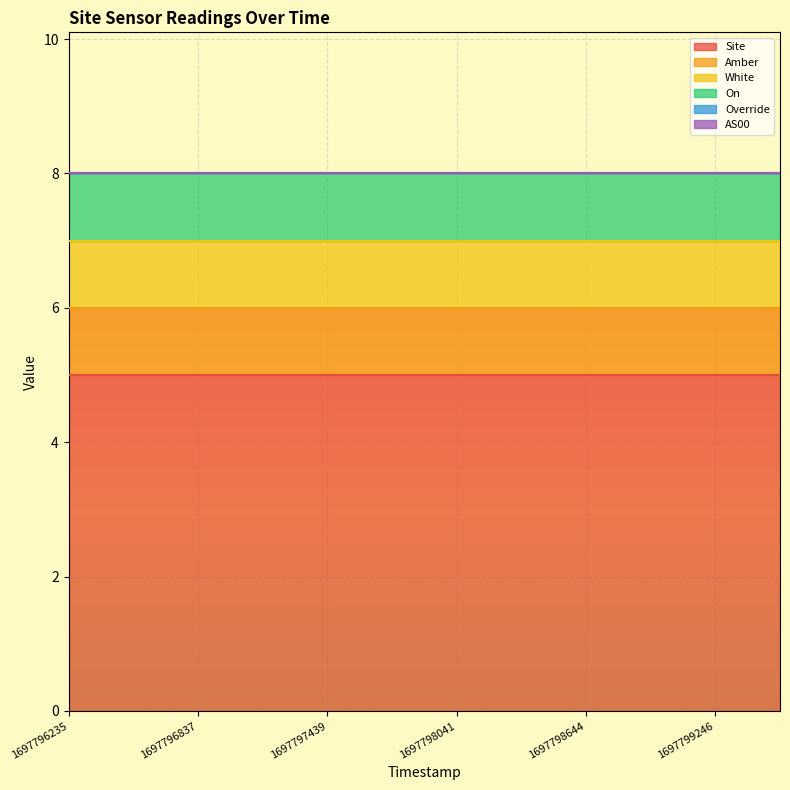

True or false: White has more than 0 interior local peaks.

False